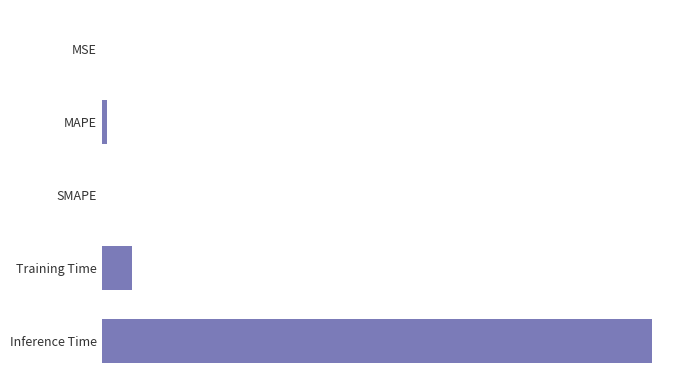

Are the bars horizontal?

Yes